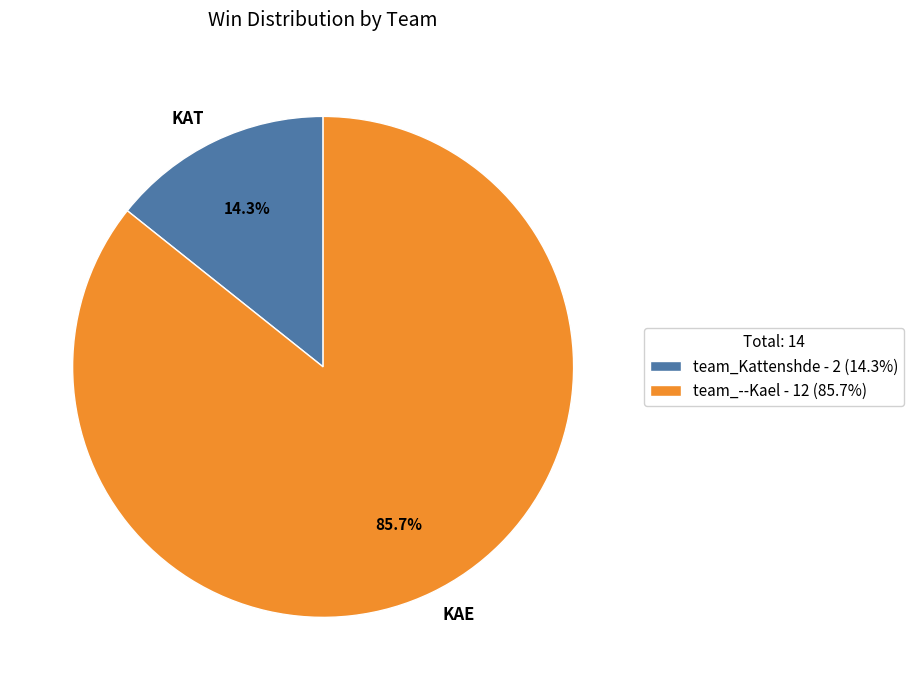

What is the ratio of the value at KAE to the value at KAT?

6.0